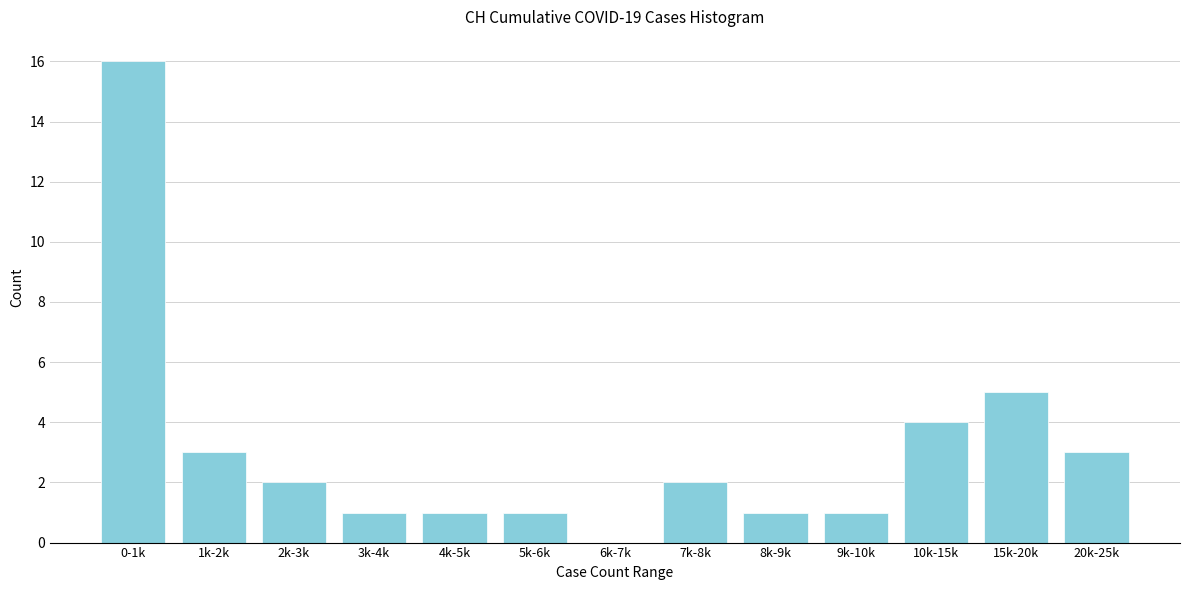

Reading left to right, list all the values displayed in this chart.

0-1k=16	1k-2k=3	2k-3k=2	3k-4k=1	4k-5k=1	5k-6k=1	6k-7k=0	7k-8k=2	8k-9k=1	9k-10k=1	10k-15k=4	15k-20k=5	20k-25k=3